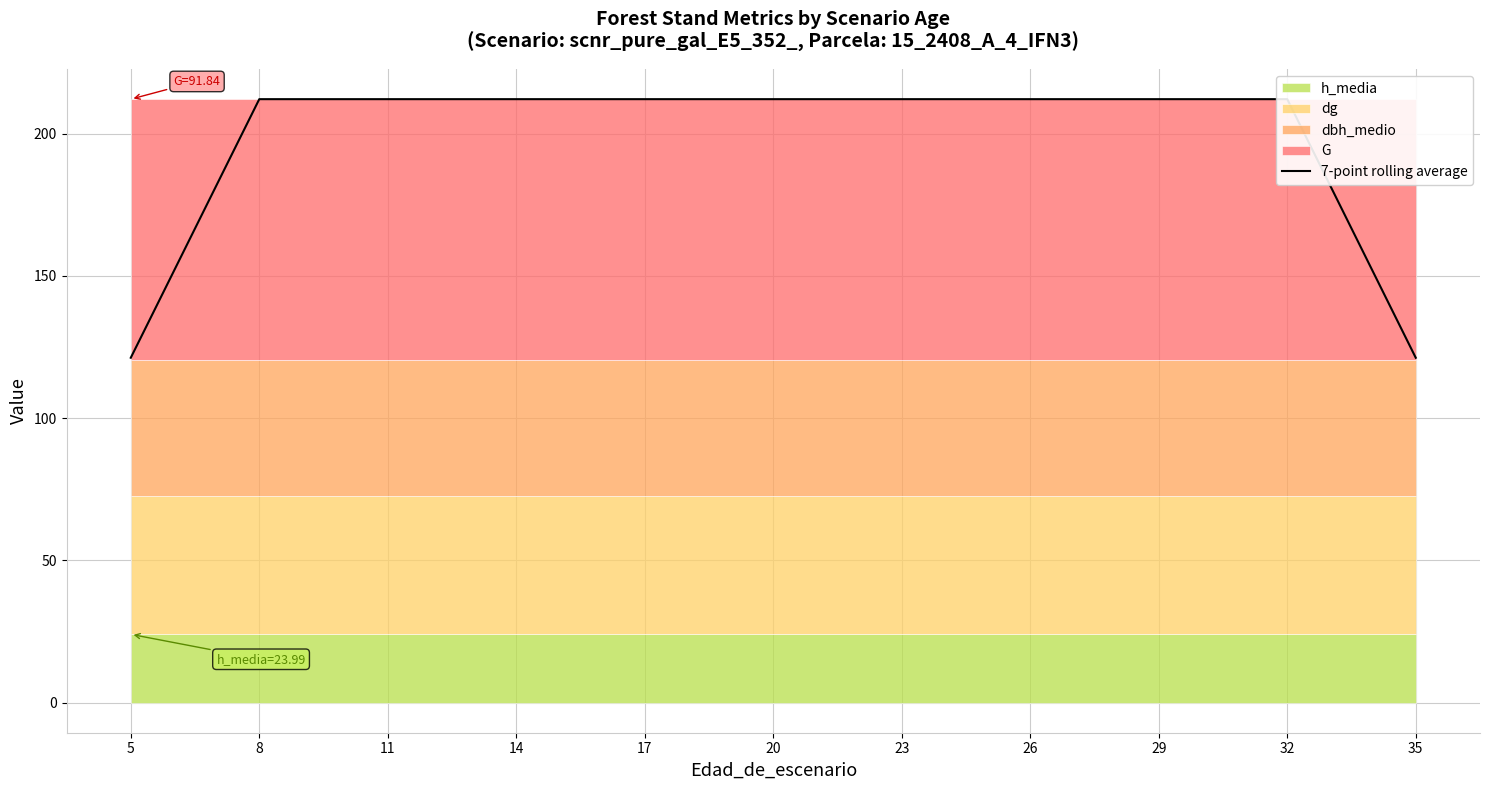

What is the label of the 1st point from the left?

5